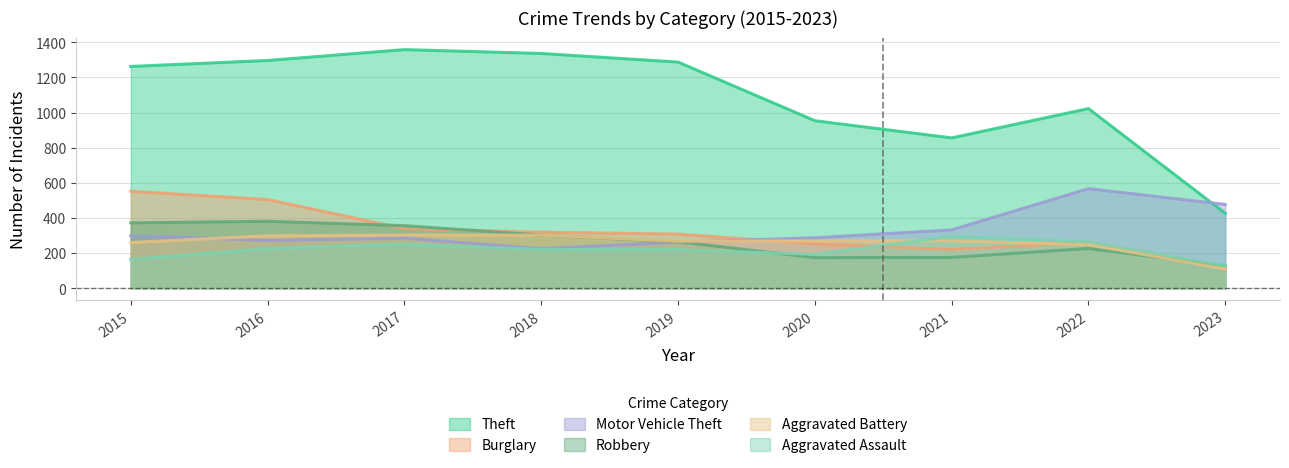

What is the sum of all Motor Vehicle Theft values?

3006